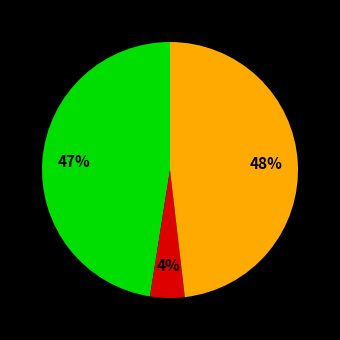

Does any single category account for the majority?

No